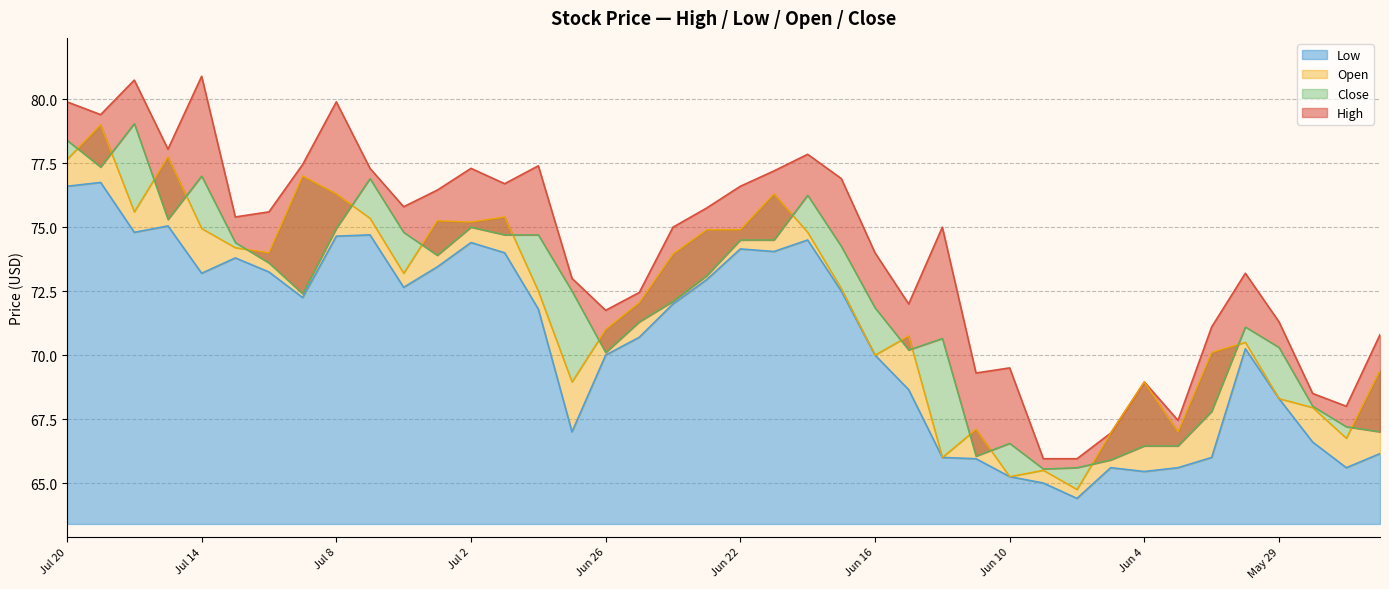

At which label does High first exceed 75?

Jul 20